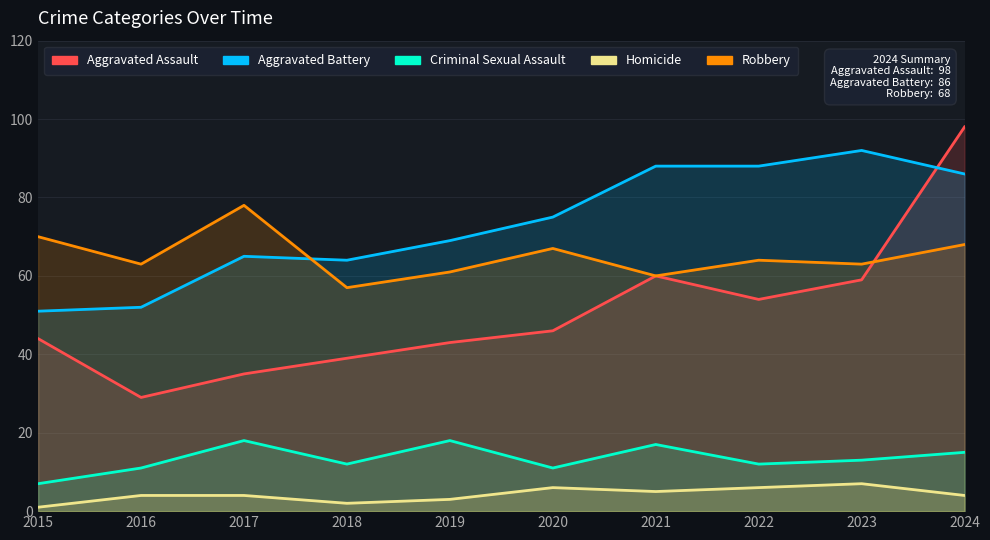

True or false: Robbery and Criminal Sexual Assault intersect in this chart.

False